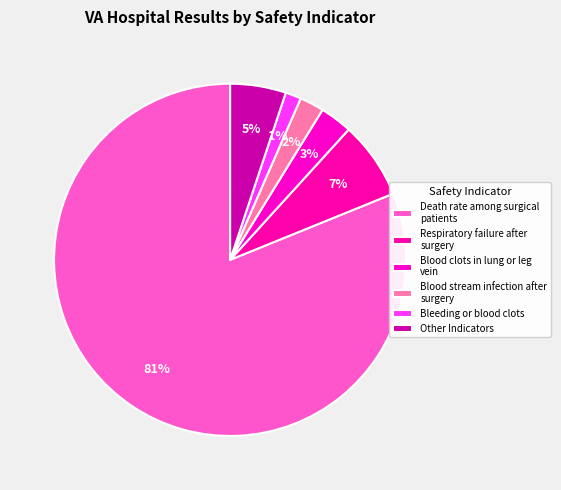

Count the number of slices in the pie.

6